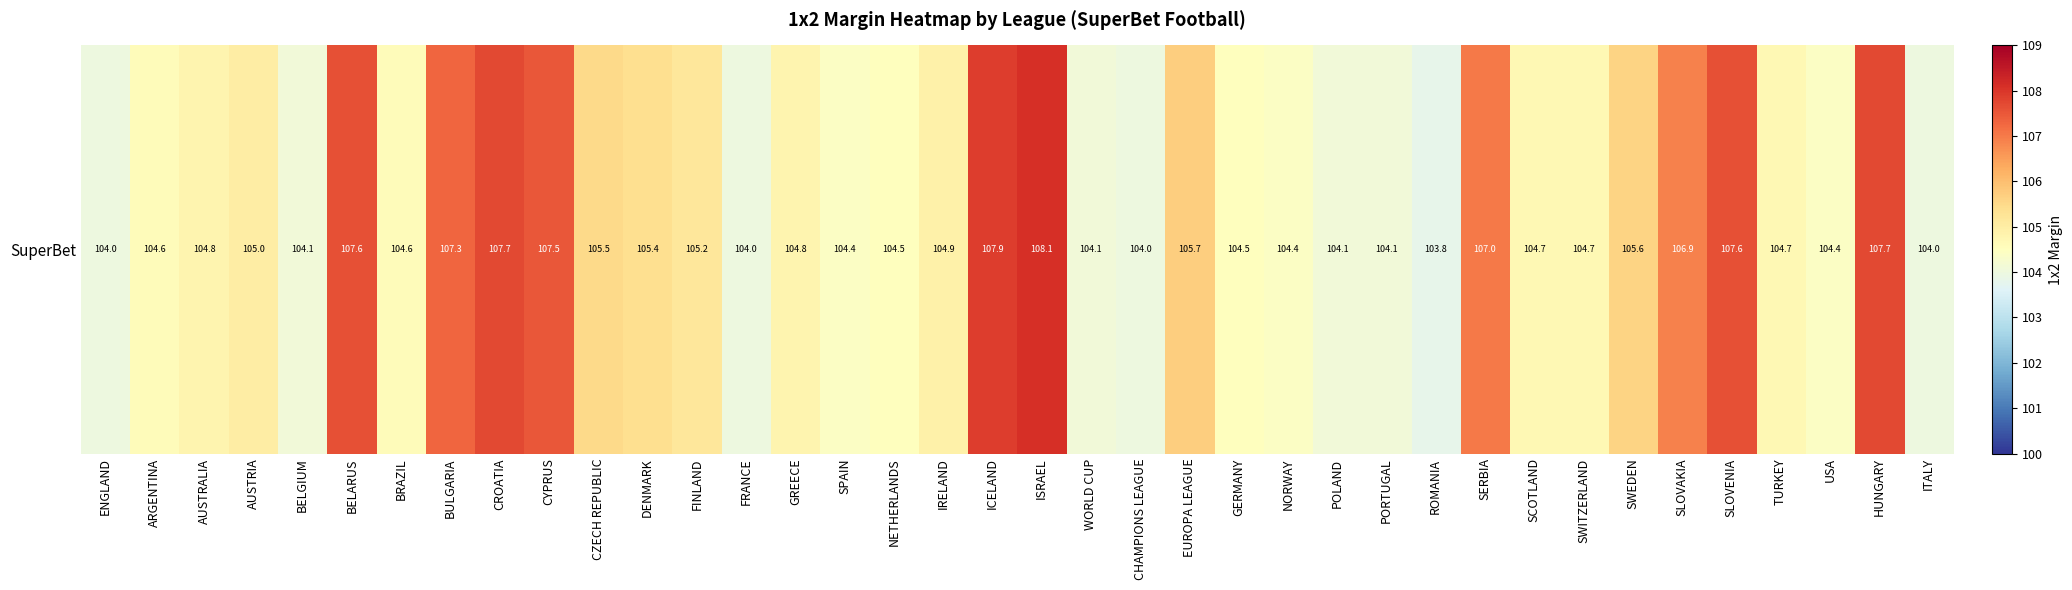

Which category has the lowest value across all series?

ROMANIA